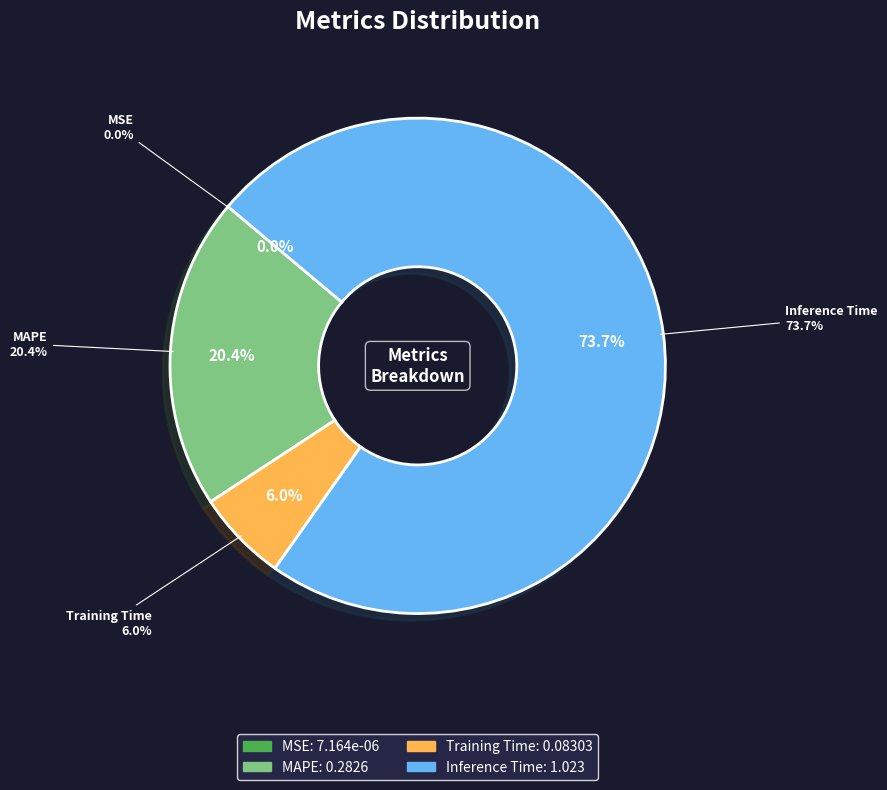

What is the largest slice in the pie chart?

Inference Time